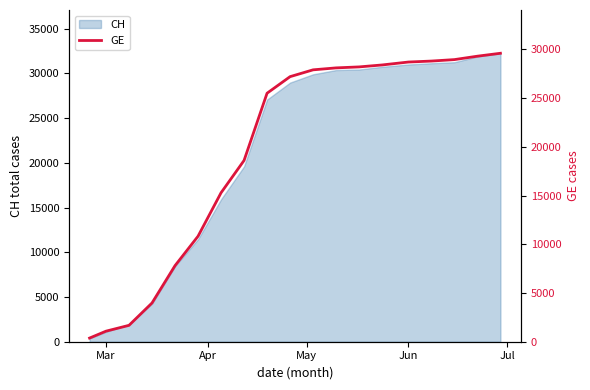

What is the maximum value for CH?

32257